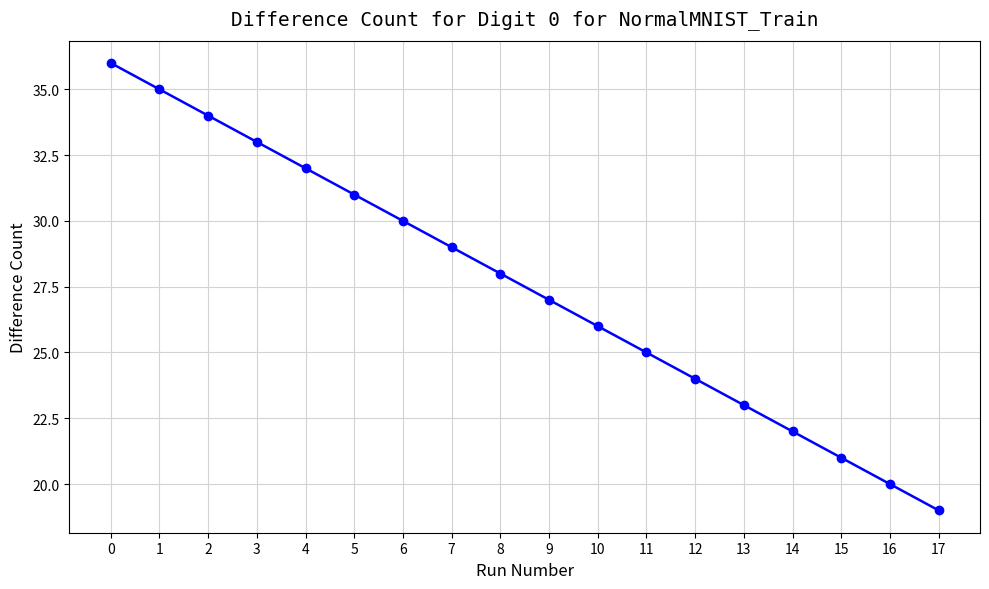

Rank the categories by value from lowest to highest.

17, 16, 15, 14, 13, 12, 11, 10, 9, 8, 7, 6, 5, 4, 3, 2, 1, 0